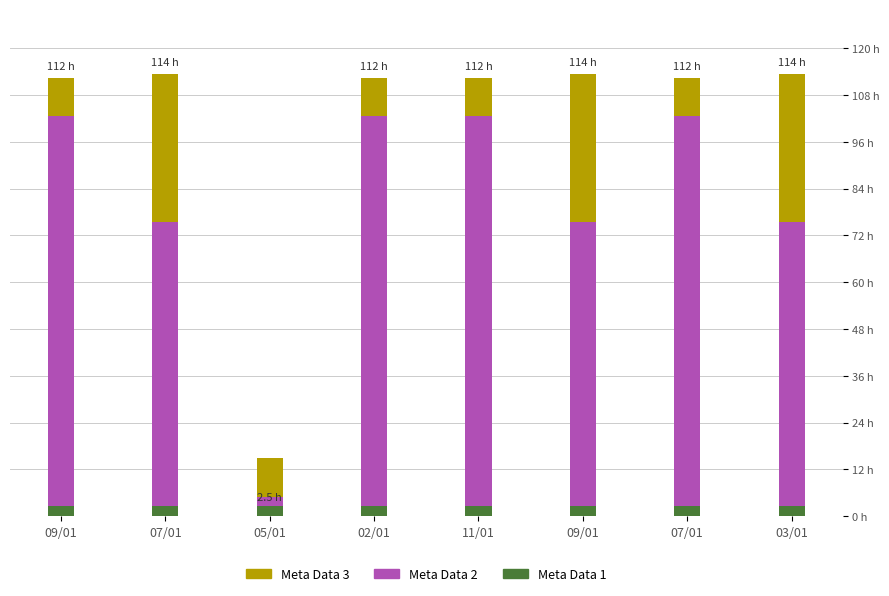

At how many categories does at least one series exceed 40?

7